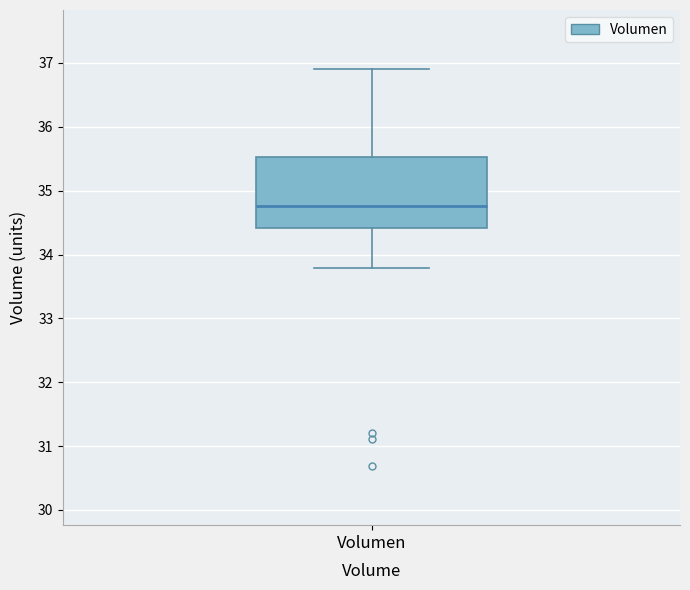

Transcribe this box plot: give where the median line is, the range the box spans, and where the two whiskers end, as read against the y-axis. The values are not printed on the chart, so give them approximately, as read against the axis.

median 34.8, box 34.4 to 35.5, whiskers 33.8 to 36.9